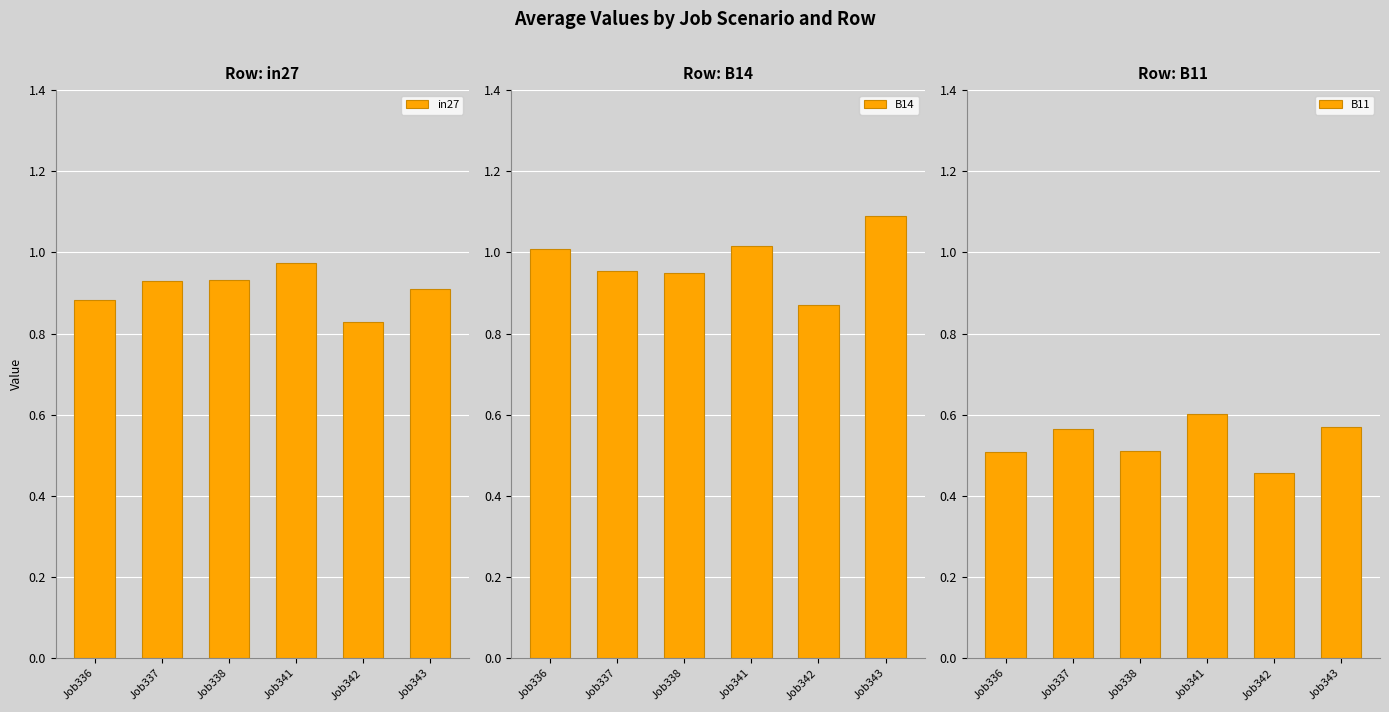

What is the difference between the maximum and second lowest values in the B14 series?

0.1